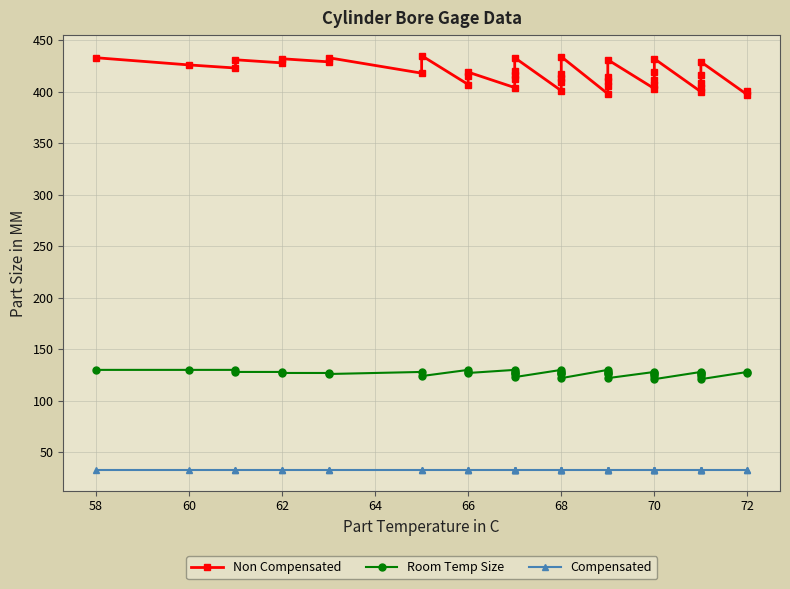

Which series has the largest total across all categories?

Non Compensated